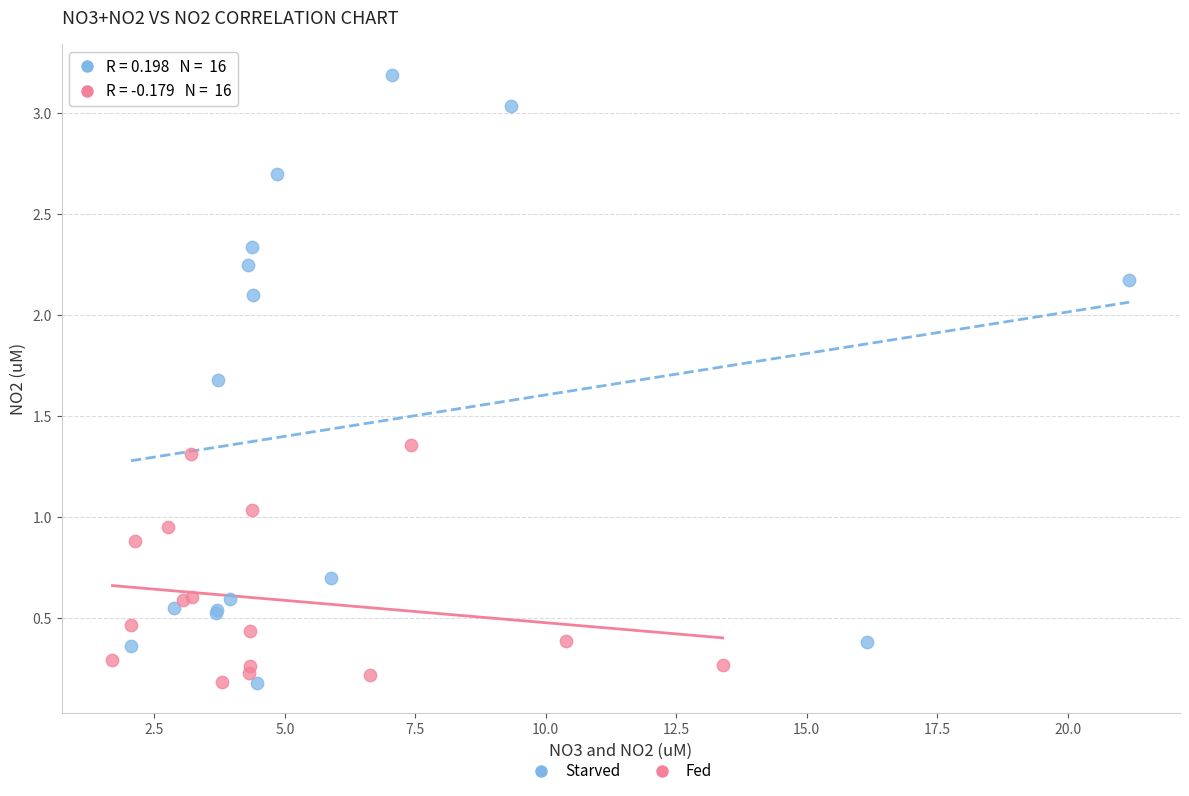

What are all the series names shown in the legend?

Starved, Fed